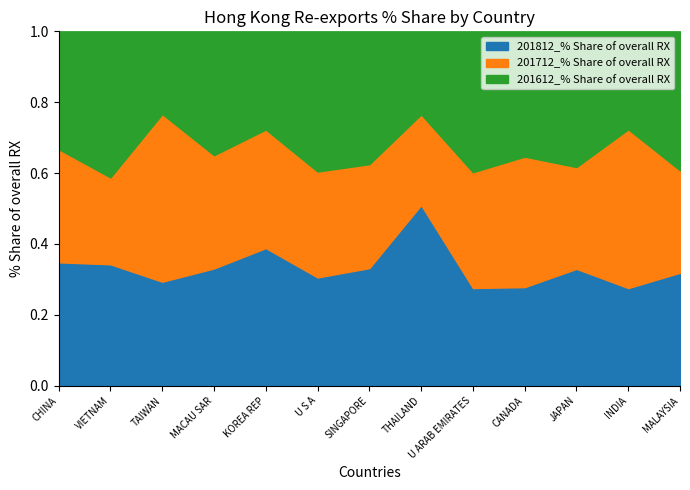

Where is 201612_% Share of overall RX nearest to the value 19?

MACAU SAR